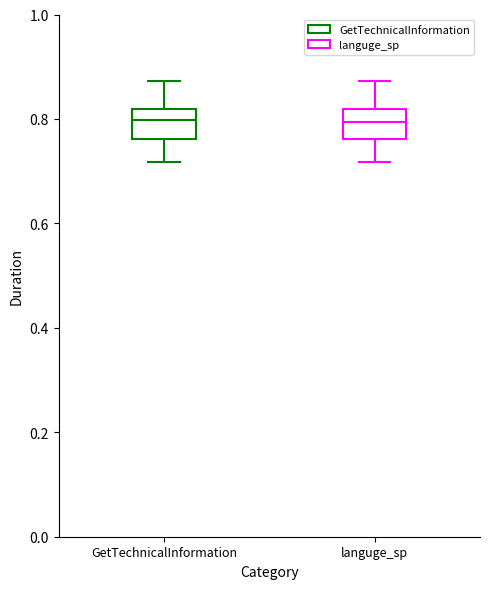

Where does the lower whisker of the box for GetTechnicalInformation end on the y-axis? The values are not printed on the chart, so give them approximately, as read against the axis.

0.72